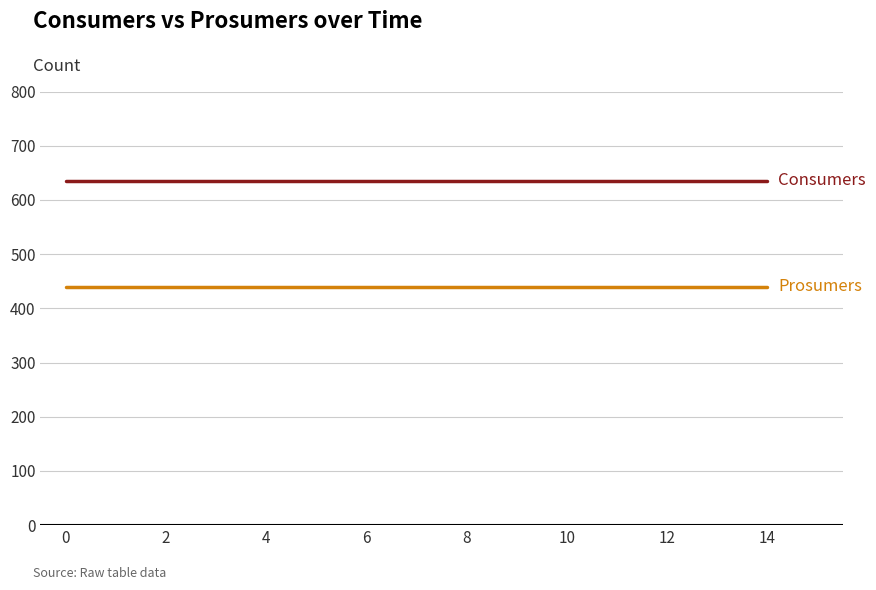

What is the greatest value displayed?

635